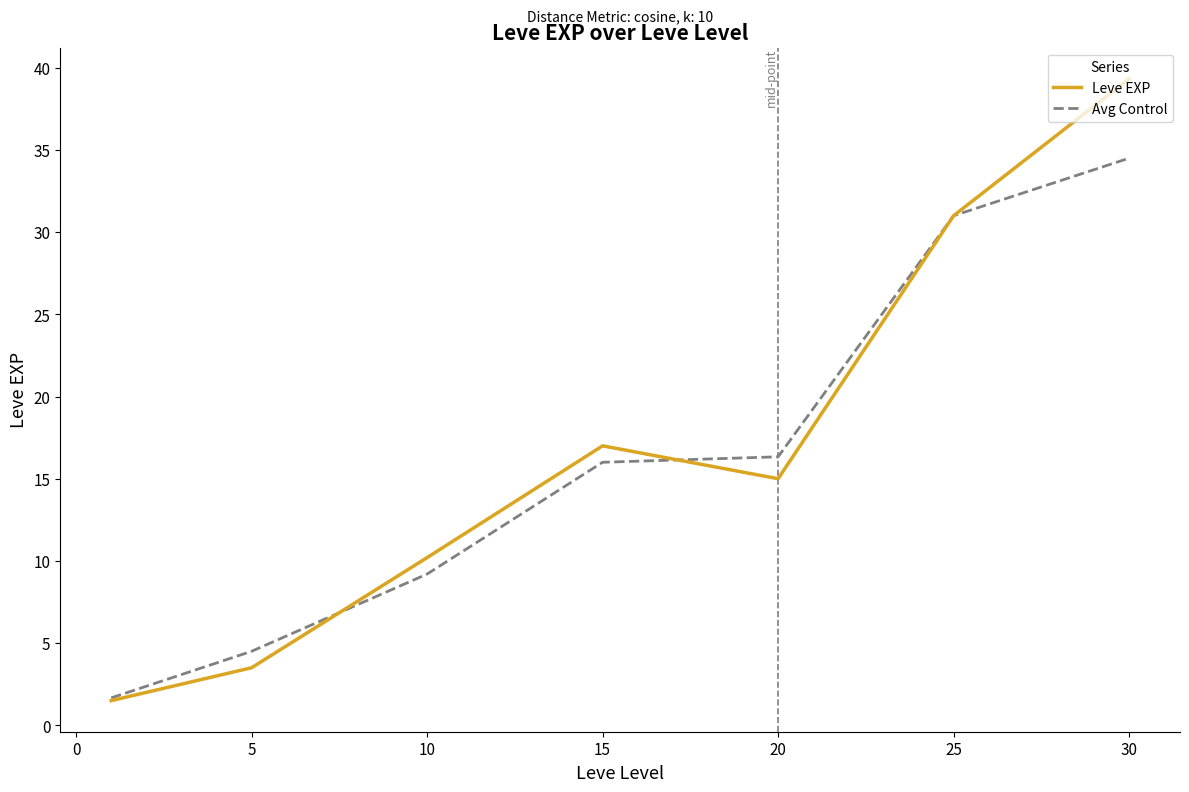

Which series has the widest spread of values?

Leve EXP